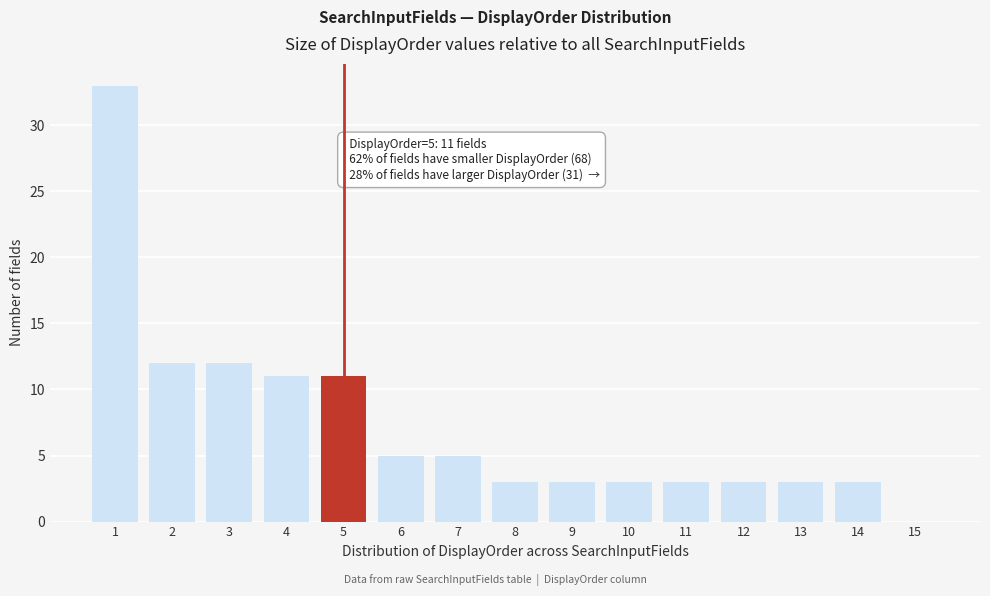

Reading left to right, extract all data points from this chart.

1=33	2=12	3=12	4=11	5=11	6=5	7=5	8=3	9=3	10=3	11=3	12=3	13=3	14=3	15=0